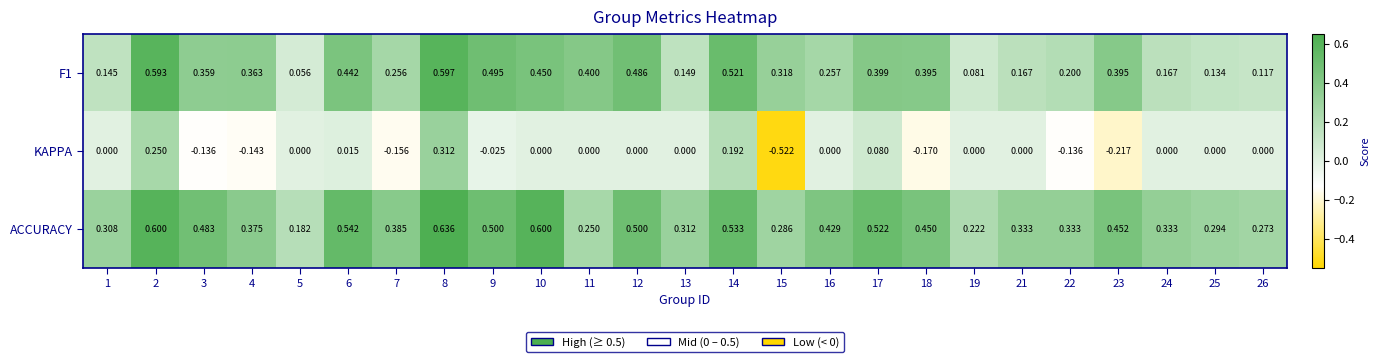

At 17, list the series in order from smallest to largest.

KAPPA, F1, ACCURACY